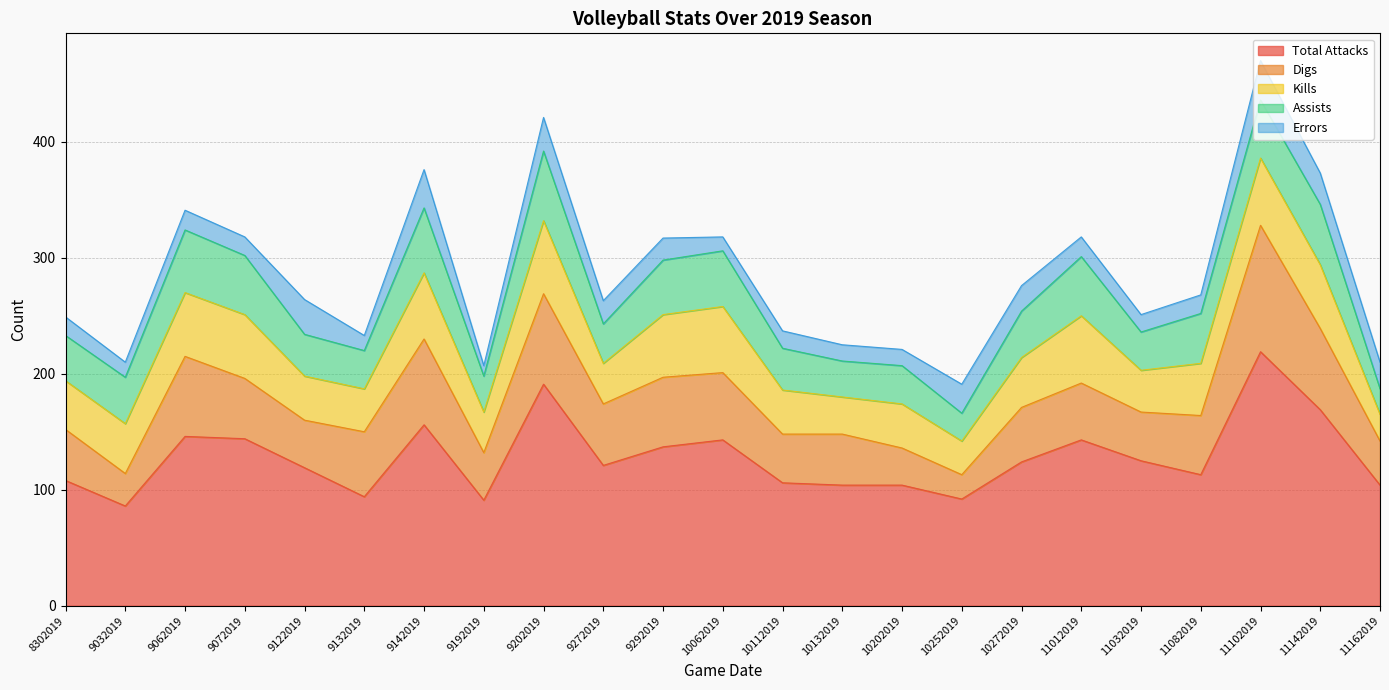

Is the value of Digs at 11012019 greater than the value of Total Attacks at 11142019?

No